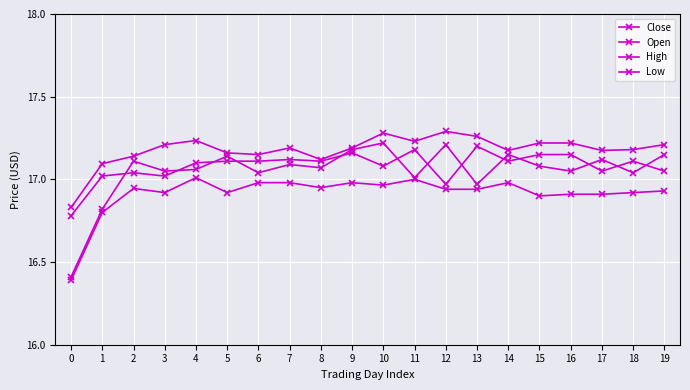

What is the sum of all Low values?

338.3